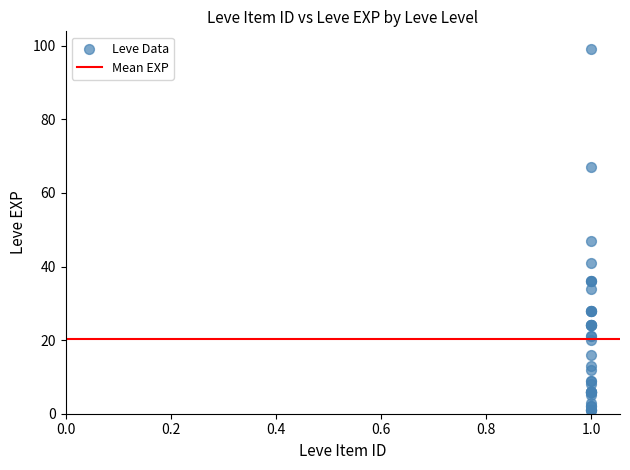

What Y value in the scatter plot is closest to 50?

47